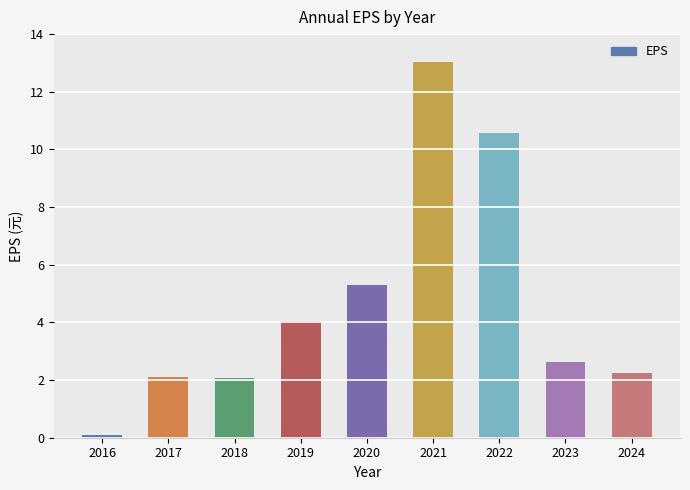

At which label does the data first exceed 2?

2017